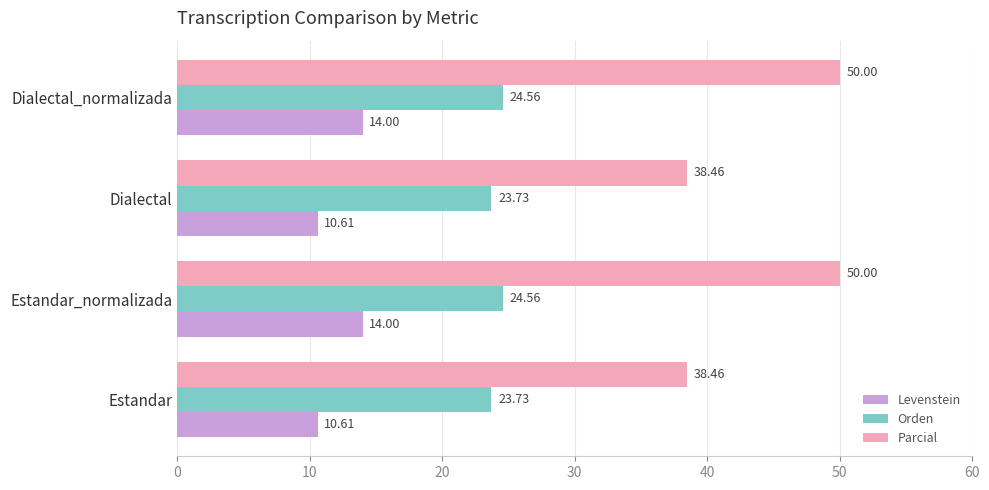

How many values in the Levenstein series are below 14?

2